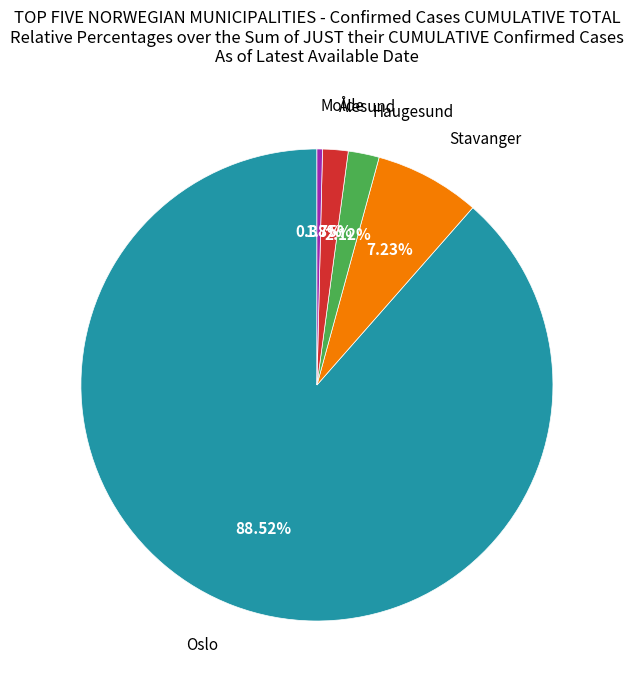

What percentage is the Ålesund slice, to the nearest percent?

2%